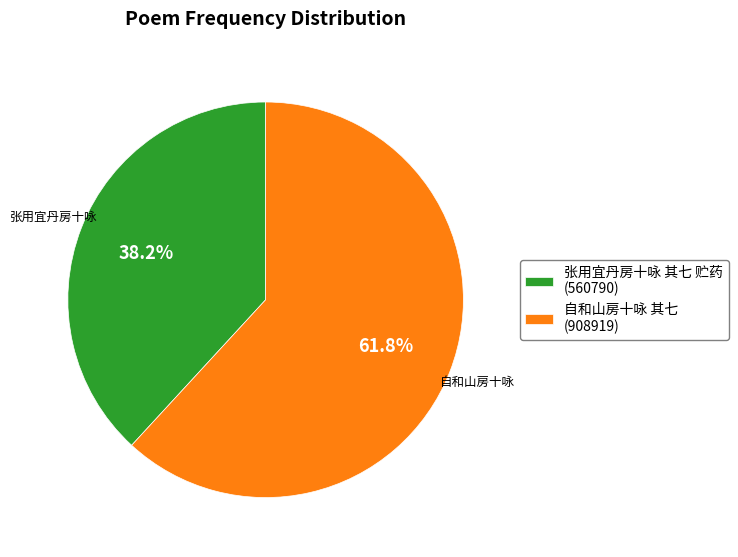

What is the ratio of the value at 自和山房十咏 其七 to the value at 张用宜丹房十咏 其七 贮药?

1.6